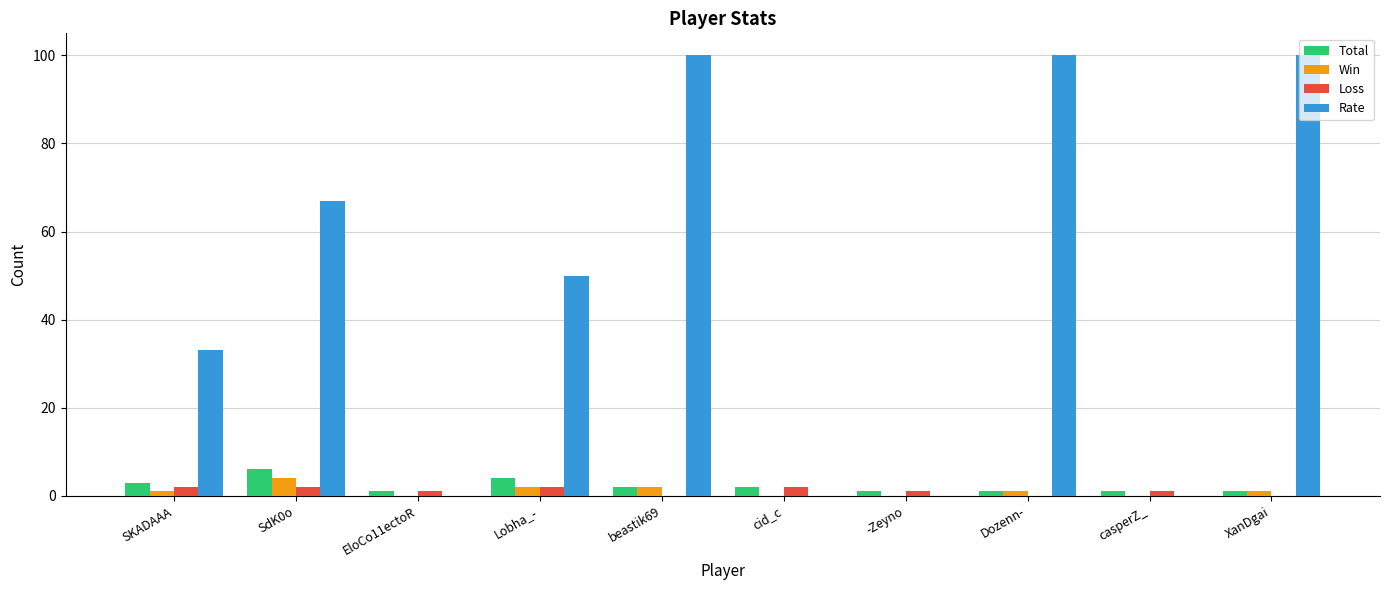

What is the sum of all Rate values?

450